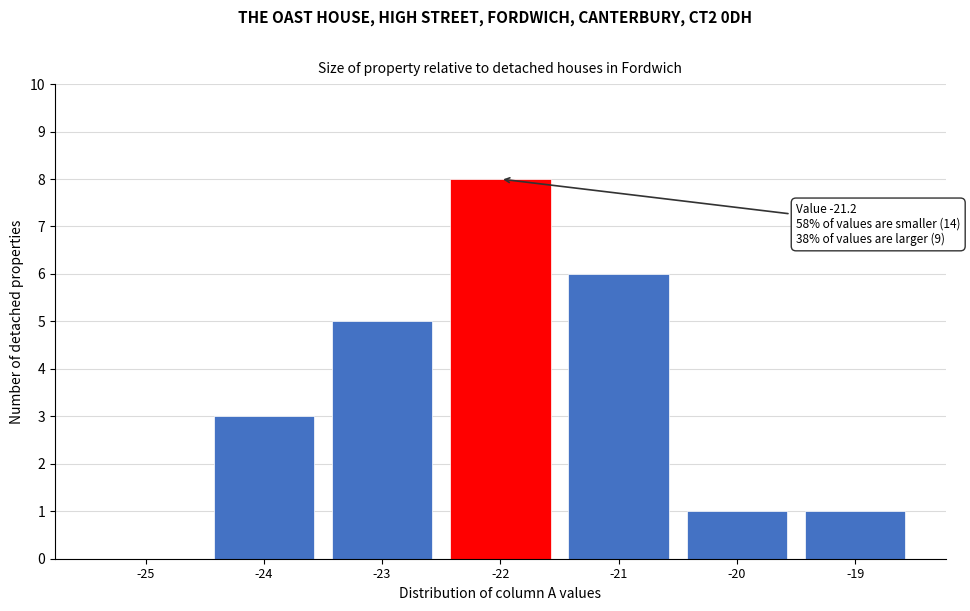

Reading left to right, transcribe all the data shown in this chart.

-25=0	-24=3	-23=5	-22=8	-21=6	-20=1	-19=1